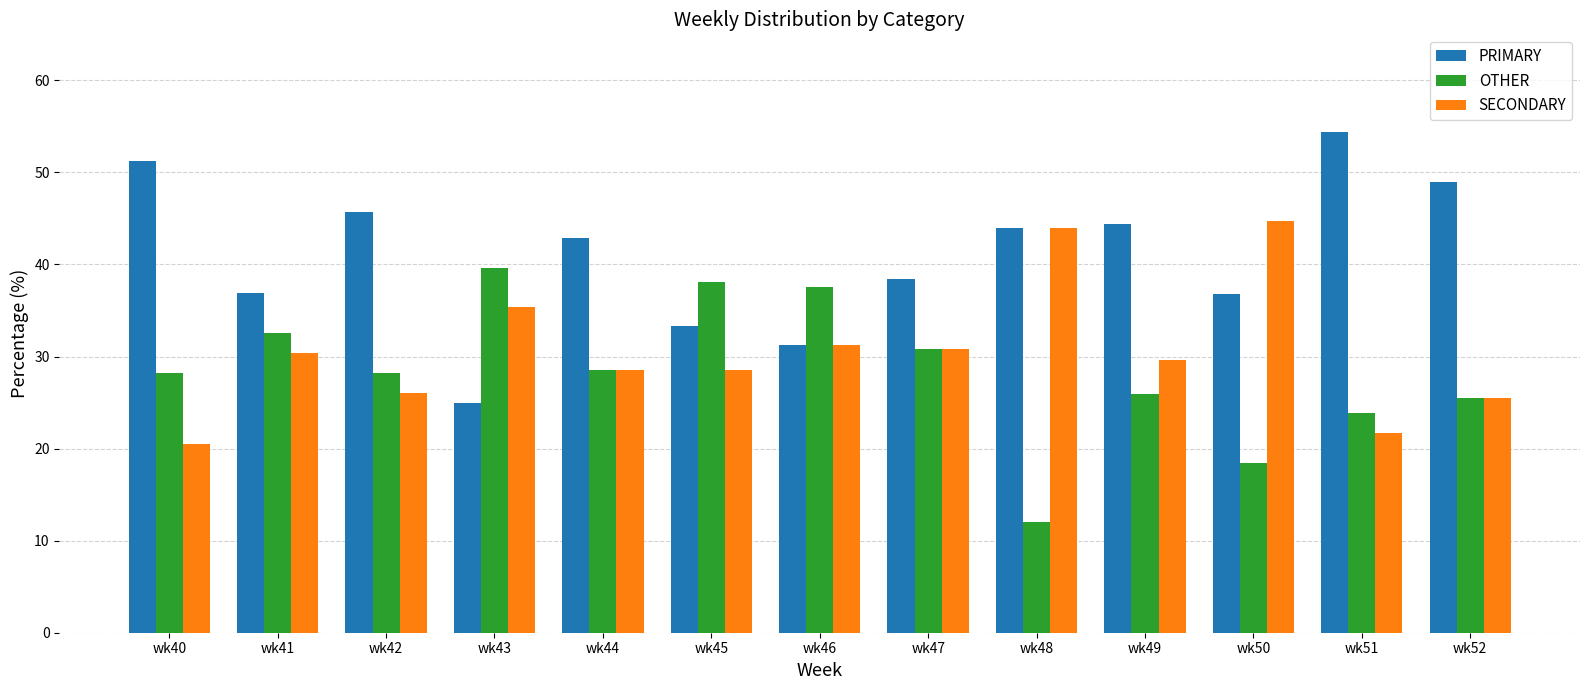

Read the SECONDARY value at wk40.

20.5